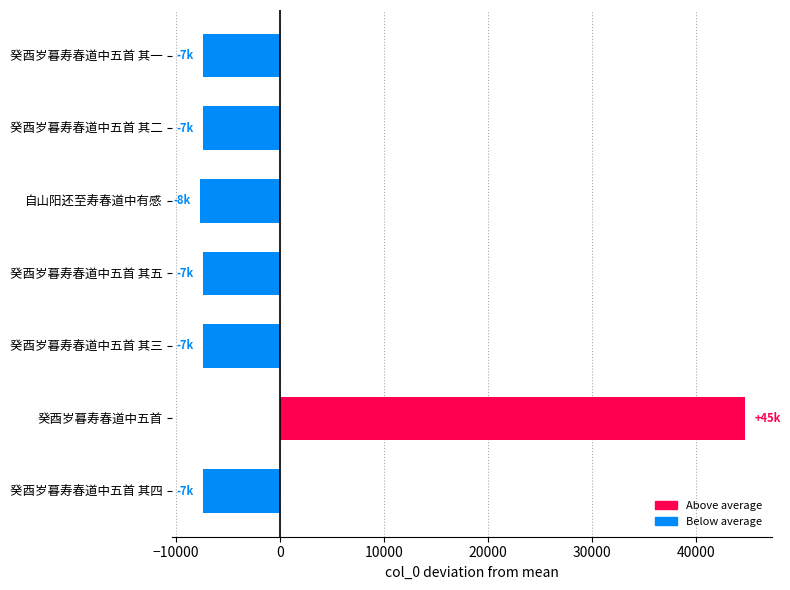

Read the value at 癸酉岁暮寿春道中五首 其三.

-7389